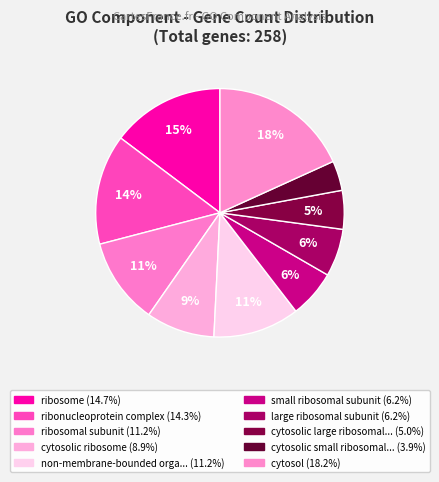

Rank the categories by value from highest to lowest.

cytosol, ribosome, ribonucleoprotein complex, ribosomal subunit, non-membrane-bounded organelle, cytosolic ribosome, small ribosomal subunit, large ribosomal subunit, cytosolic large ribosomal subunit, cytosolic small ribosomal subunit